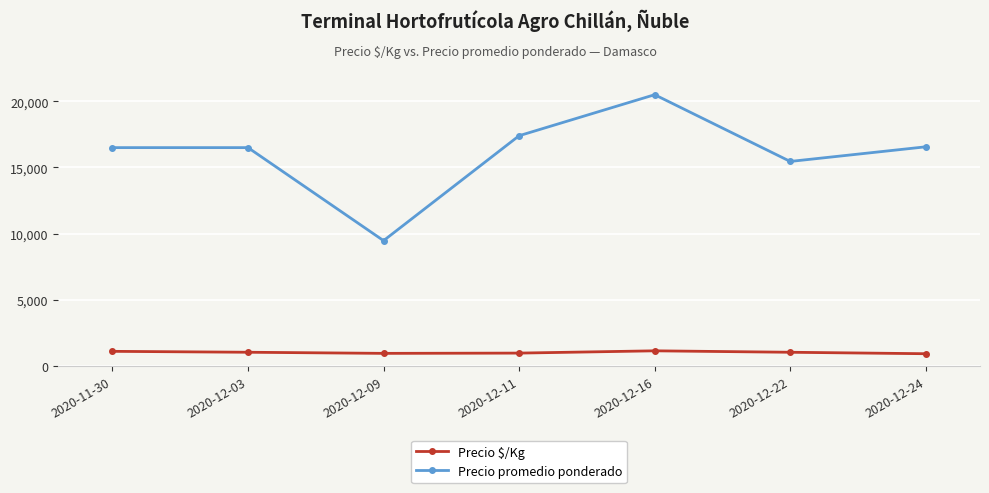

Which series has the largest range (max minus min)?

Precio promedio ponderado